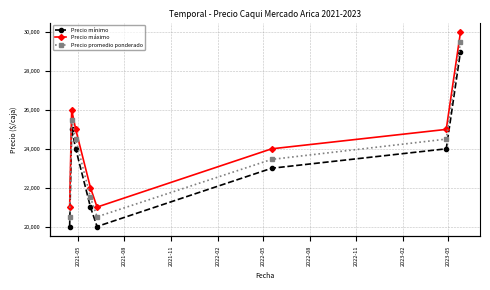

Reading left to right, what are all the values shown in this chart?

Precio mínimo: 20000	25000	24000	21000	20000	23000	24000	29000
Precio máximo: 21000	26000	25000	22000	21000	24000	25000	30000
Precio promedio ponderado: 20500	25500	24500	21500	20500	23455	24500	29500